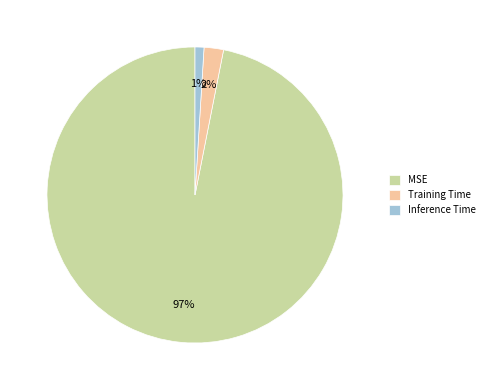

Which has a higher value, Inference Time or MSE?

MSE